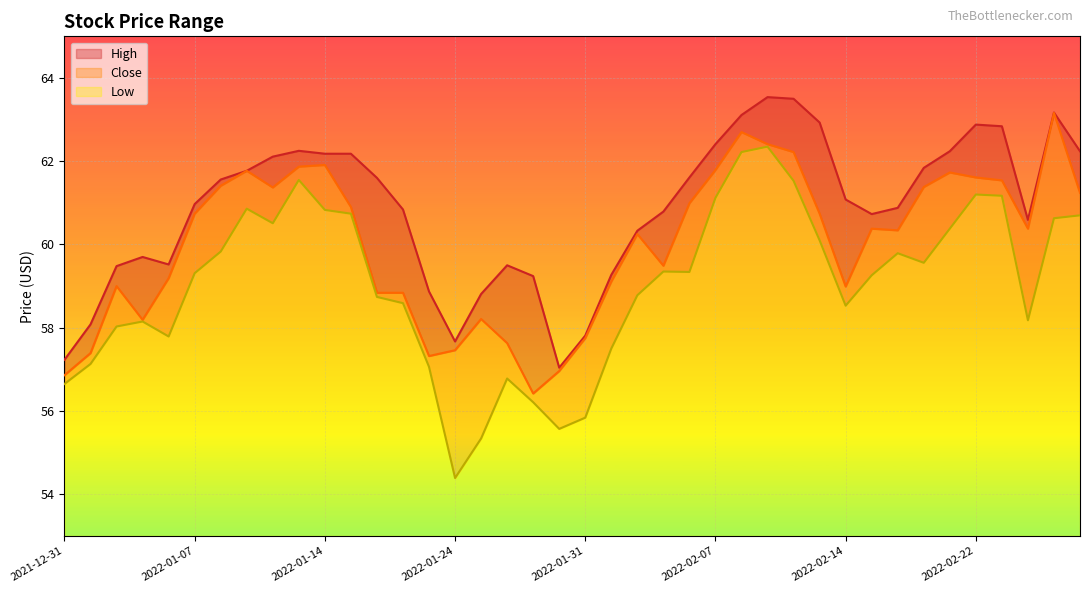

Reading left to right, transcribe all the data shown in this chart.

High: 57.2	58.1	59.5	59.7	59.5	61.0	61.6	61.8	62.1	62.2	62.2	62.2	61.6	60.8	58.9	57.7	58.8	59.5	59.2	57.0	57.8	59.3	60.3	60.8	61.6	62.4	63.1	63.5	63.5	62.9	61.1	60.7	60.9	61.8	62.2	62.9	62.8	60.6	63.2	62.2
Close: 56.9	57.4	59.0	58.2	59.2	60.7	61.4	61.8	61.4	61.9	61.9	60.9	58.8	58.8	57.3	57.5	58.2	57.6	56.4	57.0	57.8	59.1	60.2	59.5	61.0	61.8	62.7	62.4	62.2	60.7	59.0	60.4	60.3	61.4	61.7	61.6	61.5	60.4	63.2	61.2
Low: 56.7	57.1	58.0	58.2	57.8	59.3	59.8	60.9	60.5	61.5	60.8	60.7	58.7	58.6	57.1	54.4	55.3	56.8	56.2	55.6	55.8	57.5	58.8	59.3	59.3	61.1	62.2	62.3	61.5	60.1	58.5	59.3	59.8	59.6	60.4	61.2	61.2	58.2	60.6	60.7